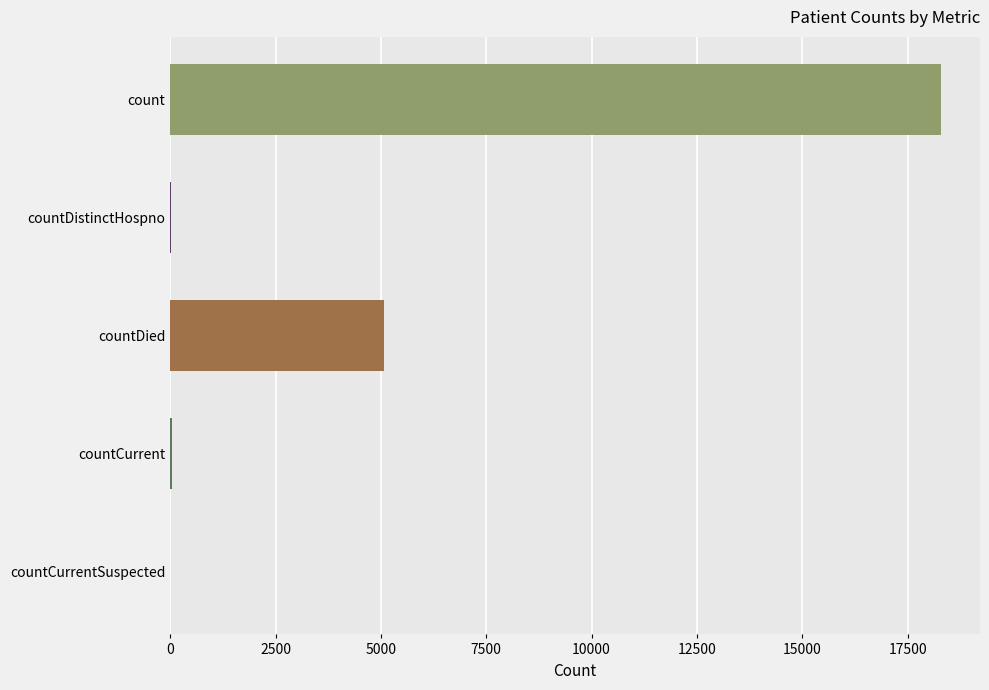

Between countDistinctHospno and countCurrent, which is larger?

countCurrent